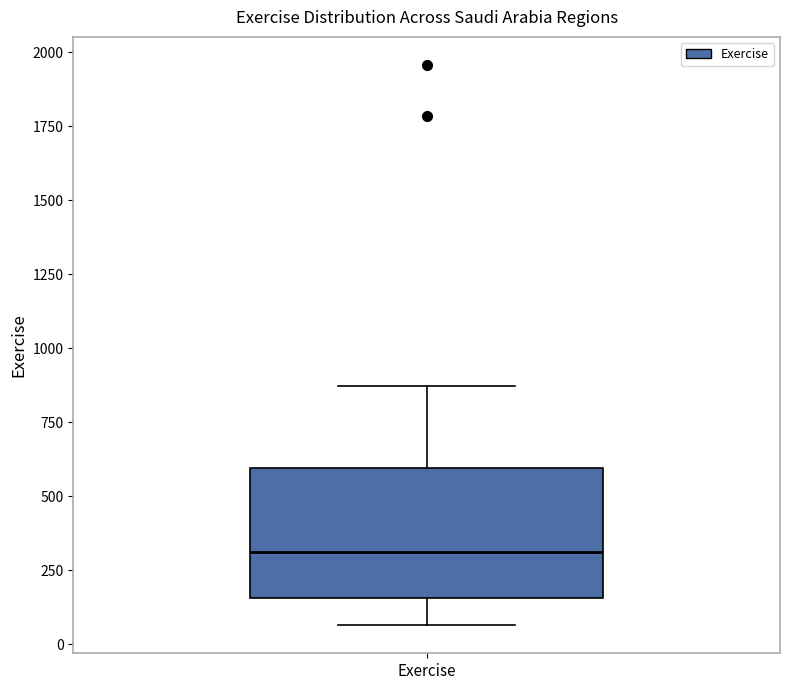

Where does the upper whisker of the box for Exercise end on the y-axis? The values are not printed on the chart, so give them approximately, as read against the axis.

850